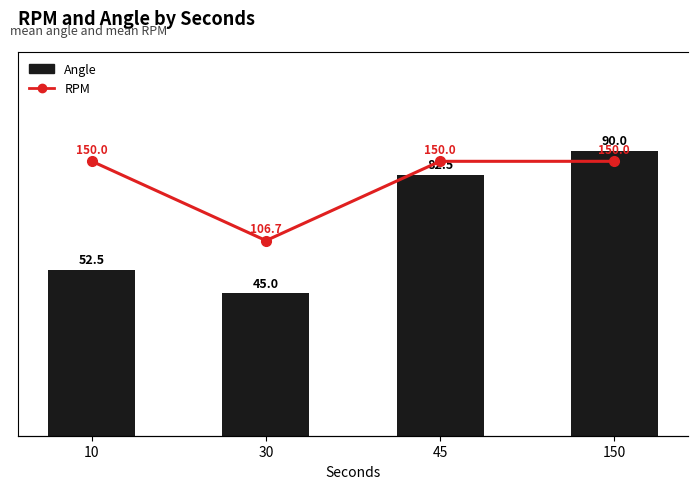

What are all the series names shown in the legend?

Angle, RPM